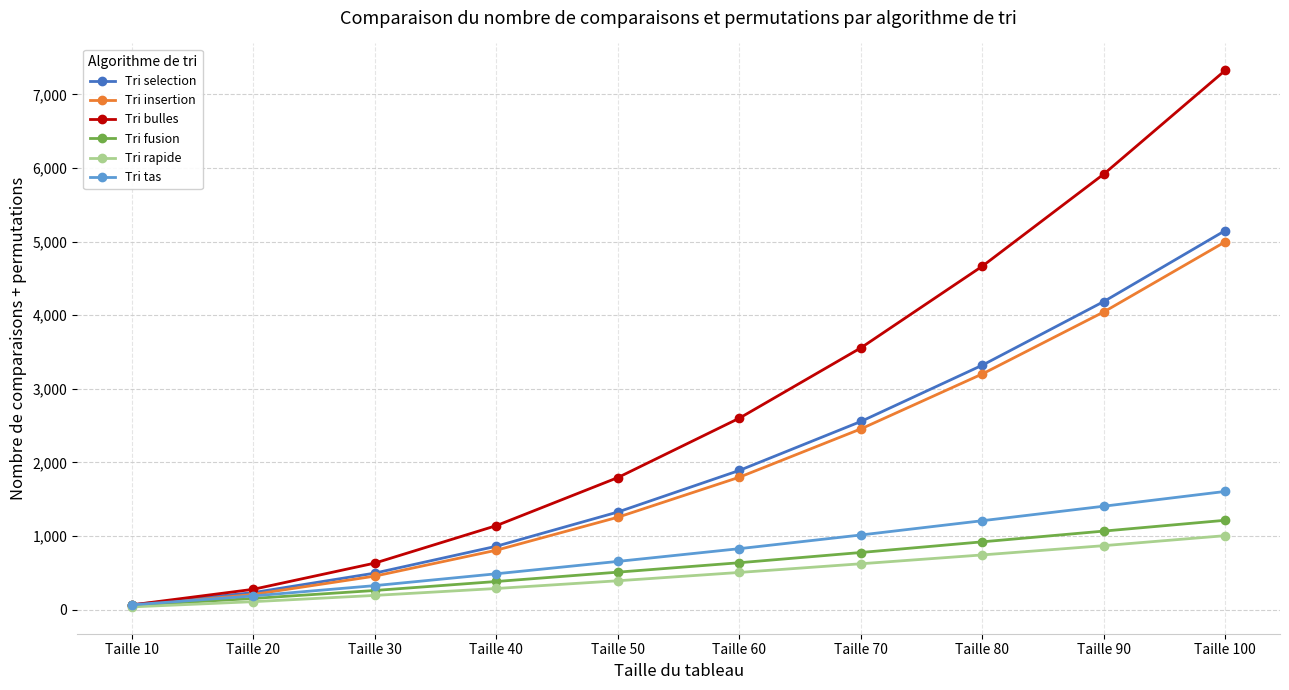

How many data points does each series have?

10